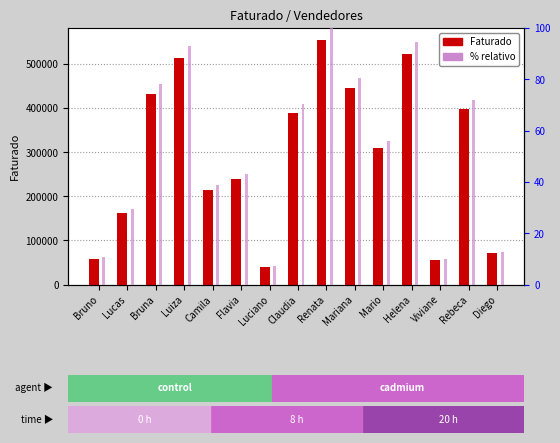

At which label does % relativo first exceed 56?

Bruna